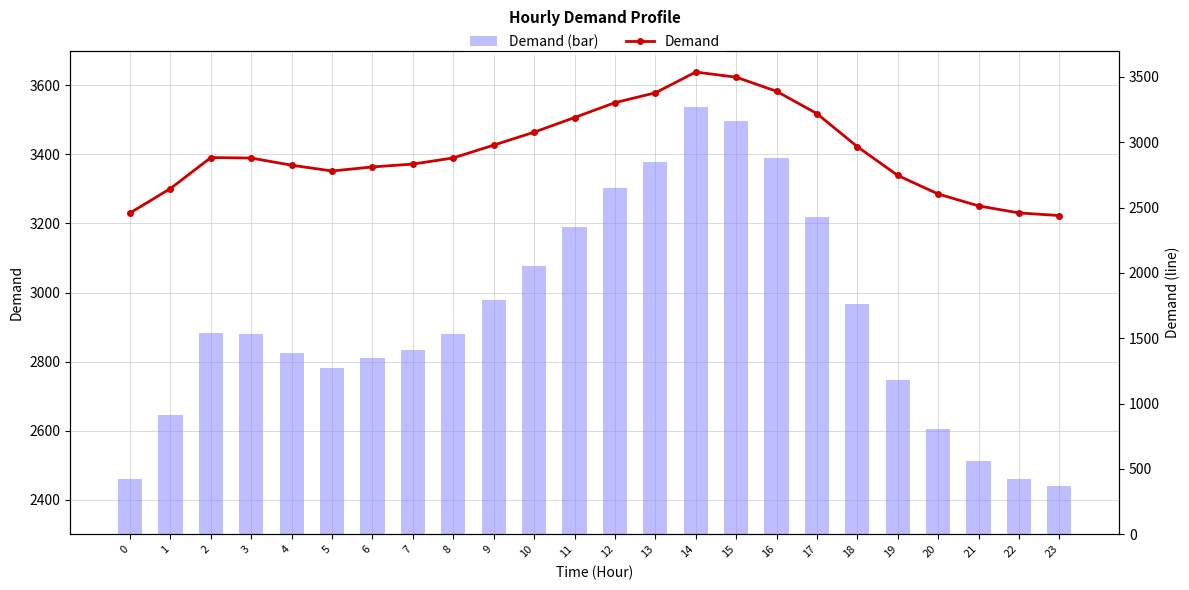

What is the difference between the maximum and minimum values in the Demand (bar) series?

1098